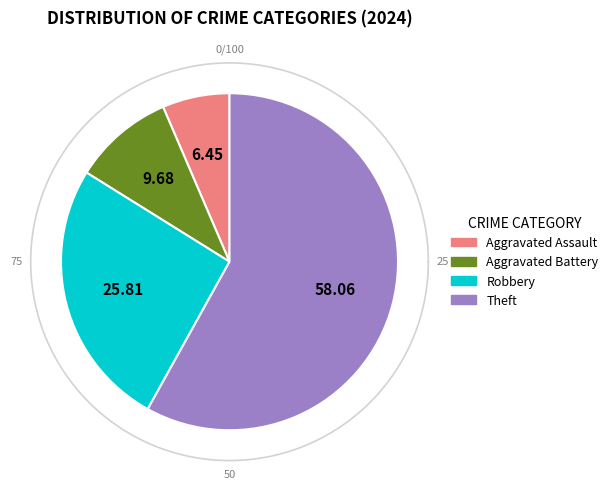

Which slice is the smallest?

Aggravated Assault